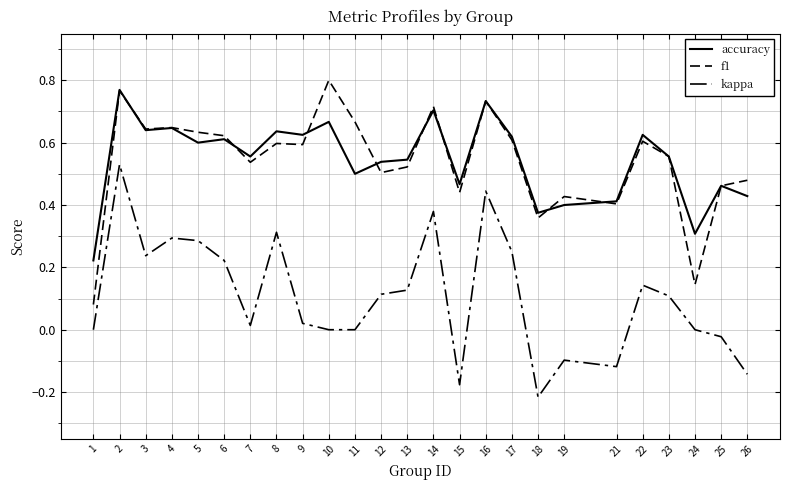

True or false: accuracy has a value of 0.7 at 12.

False